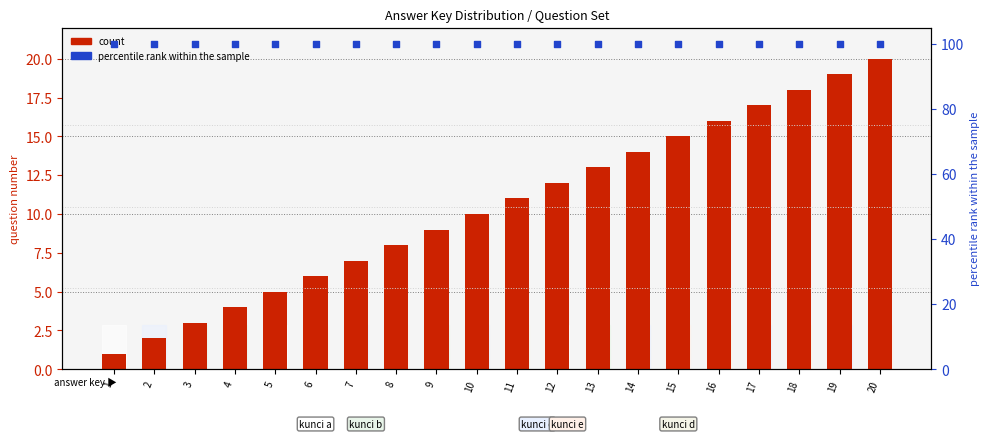

Which series contains the lowest Y value?

count